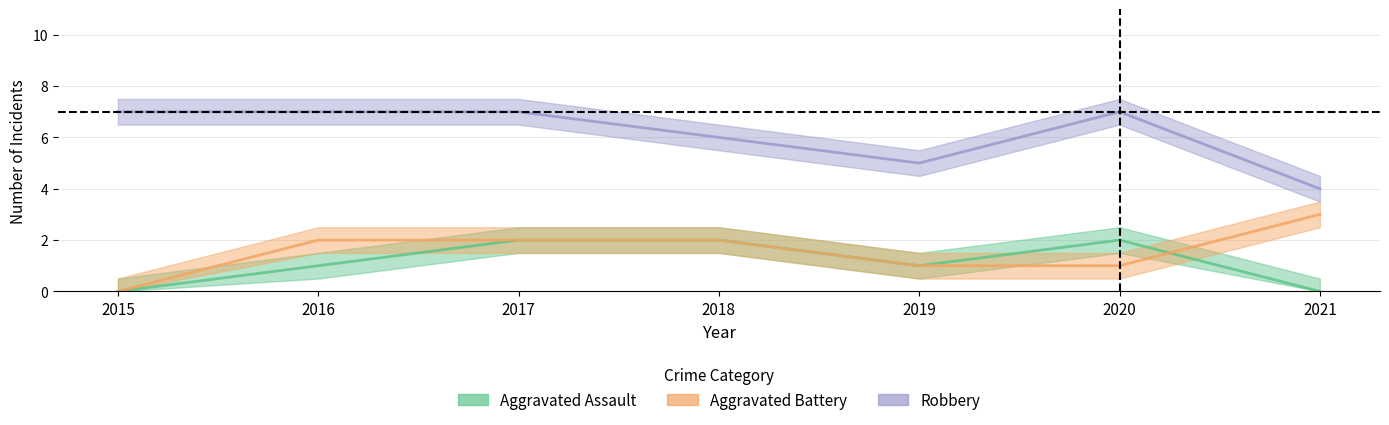

Between 2021 and 2019, which is larger?

2019